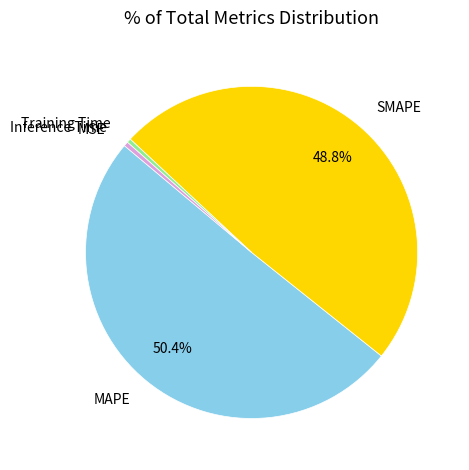

How much of the chart is everything except SMAPE?

51.2%